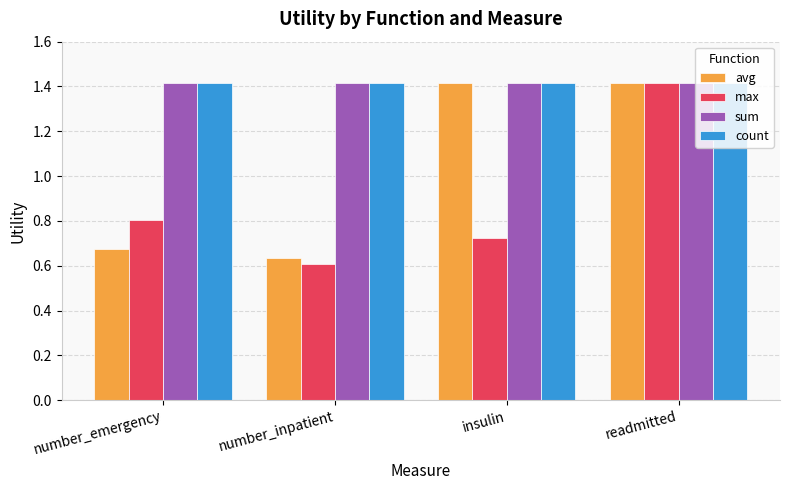

Between insulin and readmitted, which series saw the biggest shift?

max